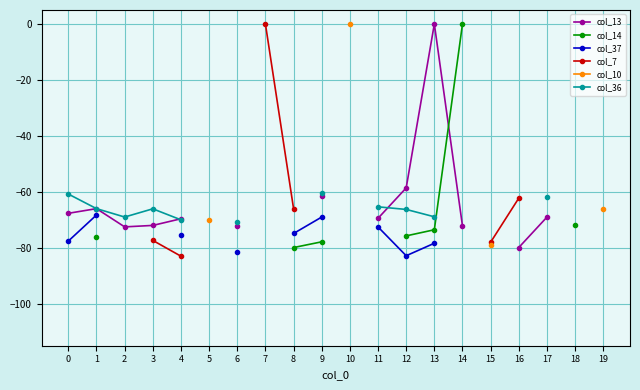

Is the value of col_13 at 13 greater than the value of col_7 at 2?

No